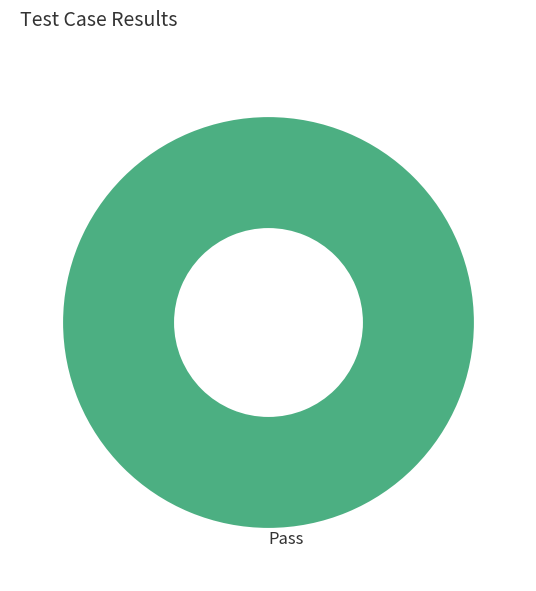

Is it true that Pass is 100% of the pie?

True